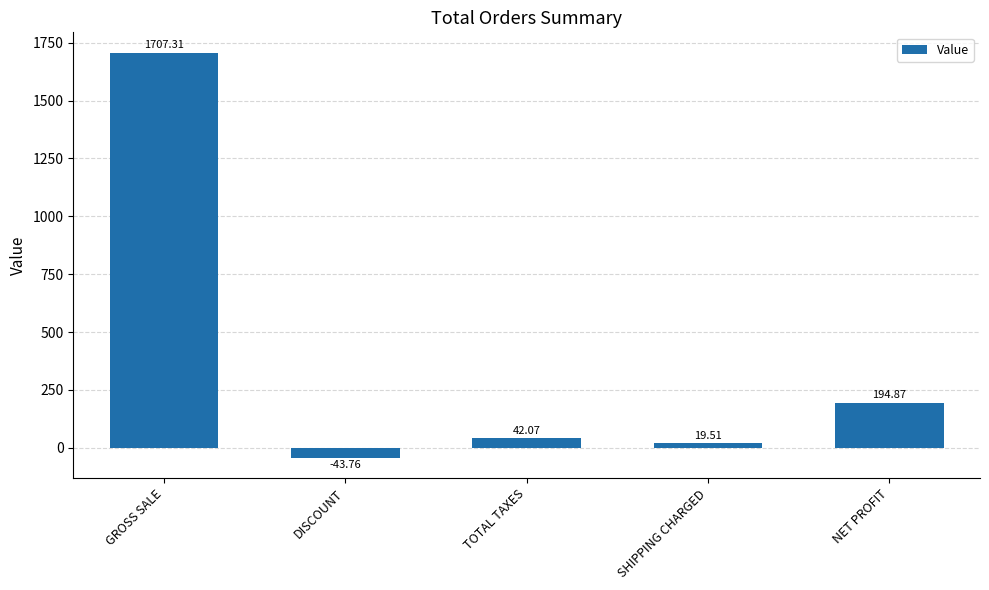

How many series are shown in this chart?

1